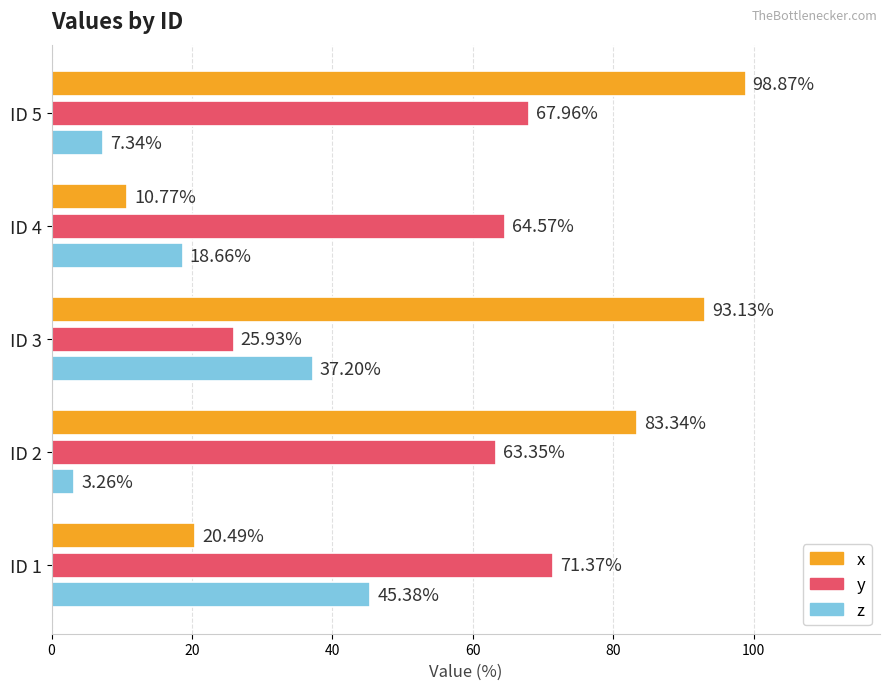

What is the average value of the x series?

61.3